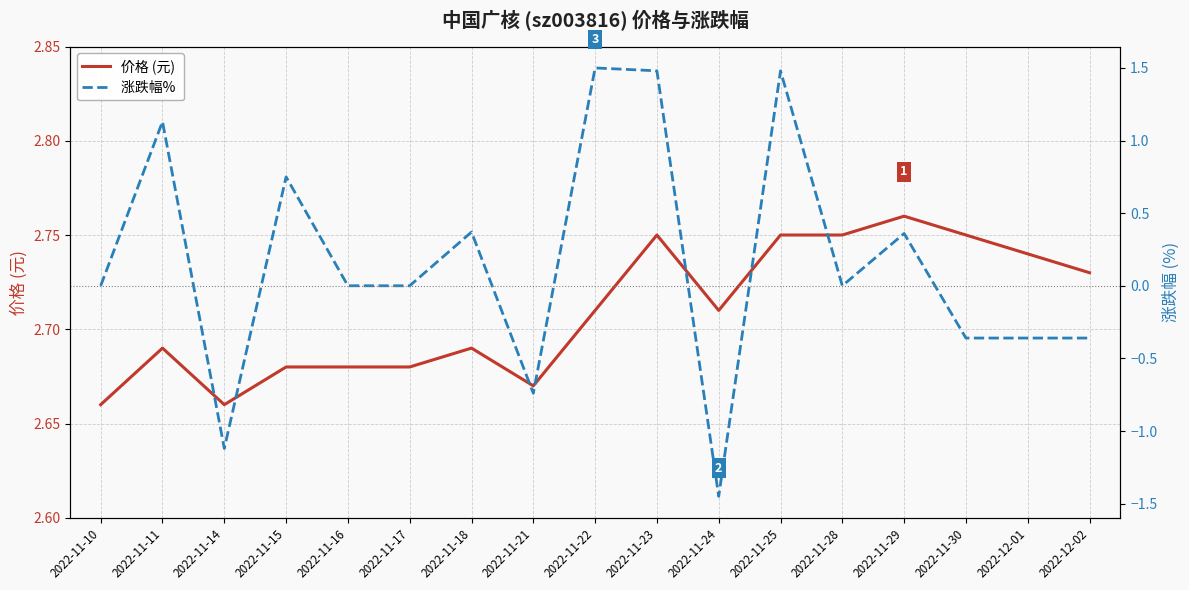

How many values in 涨跌幅%  are below zero?

6